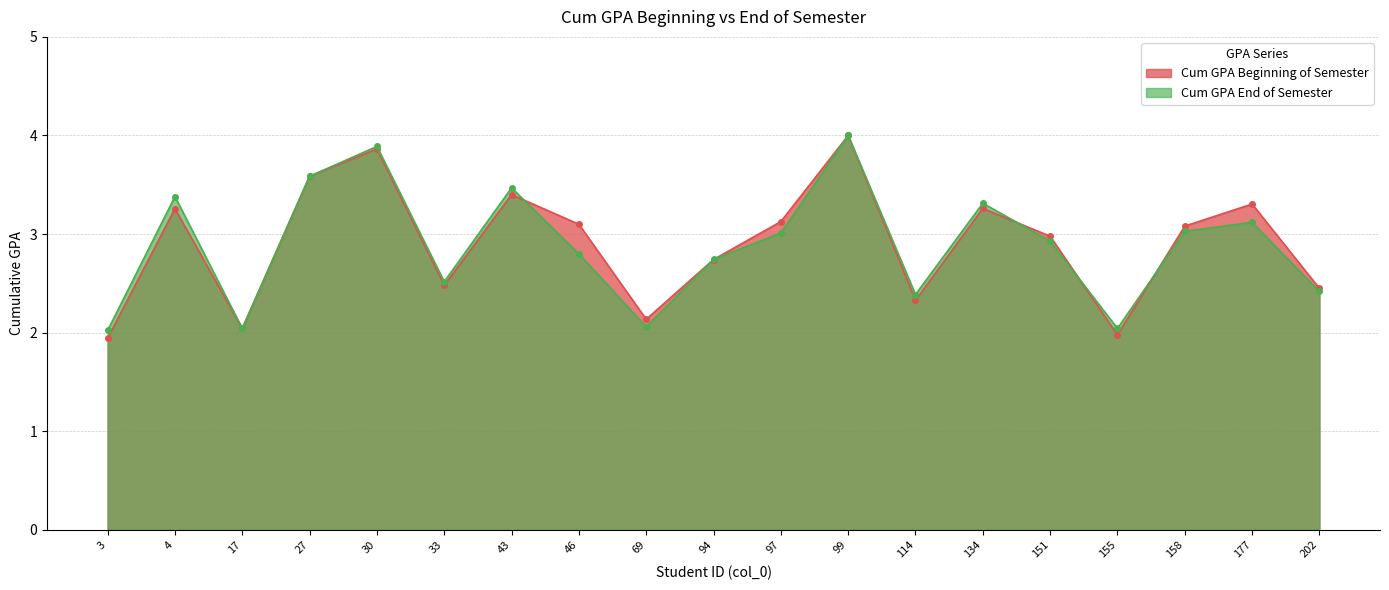

How many lines are shown in the chart?

2